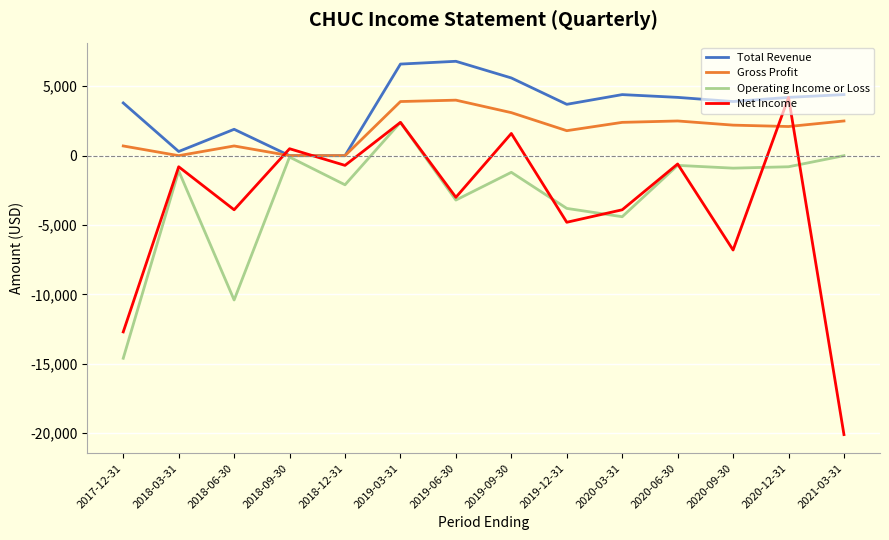

Which series has the largest total across all categories?

Total Revenue